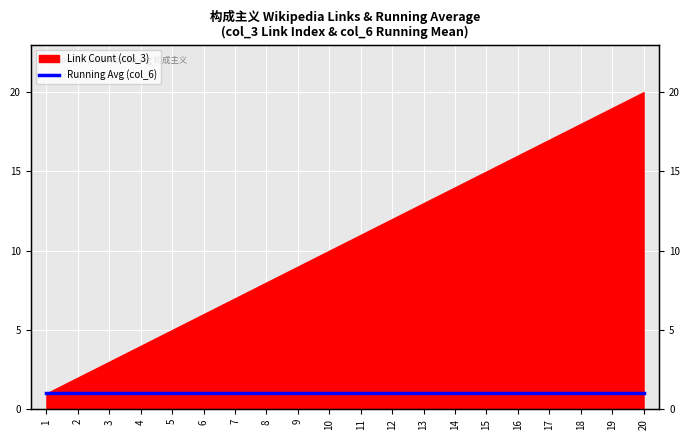

How many lines are shown in the chart?

1